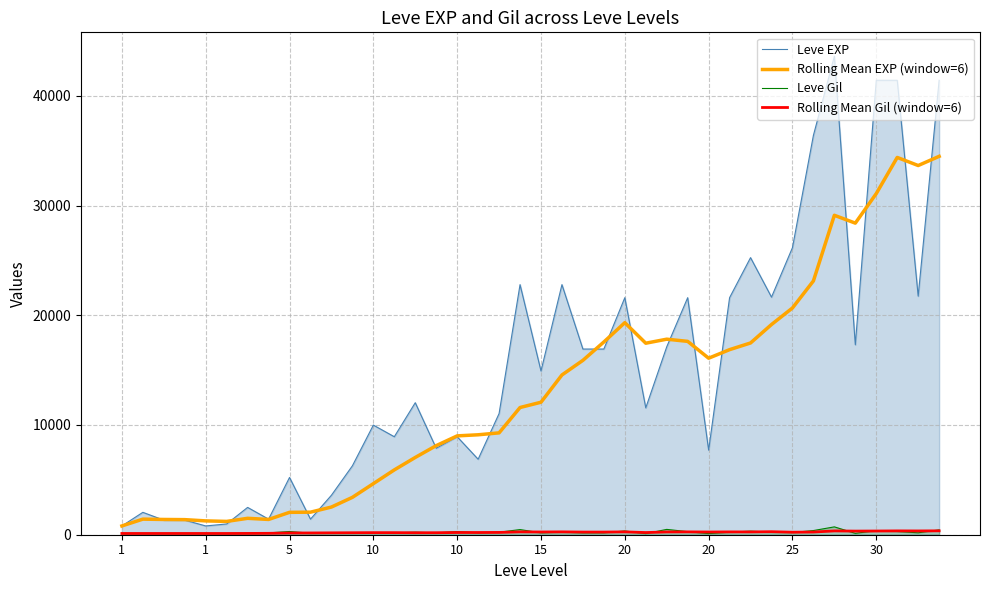

How many intersections are there between Rolling Mean EXP (window=6) and Leve EXP?

16